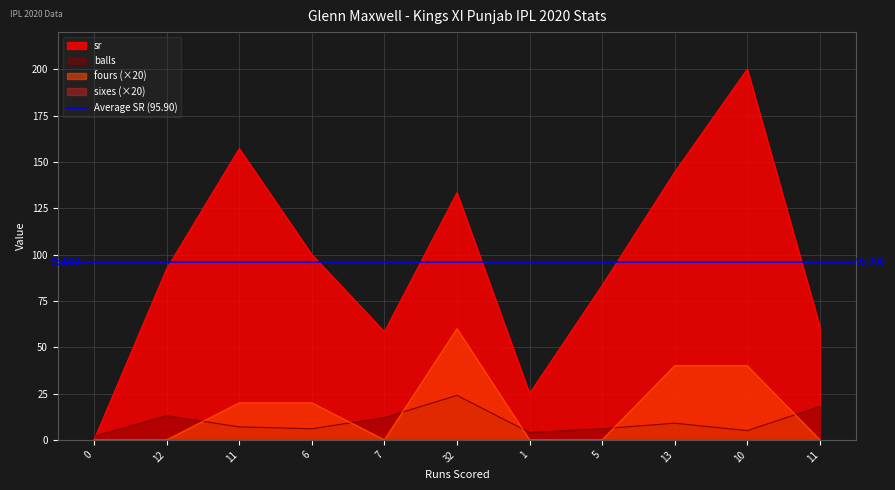

Rank the series at 6 from highest to lowest value.

sr, fours, balls